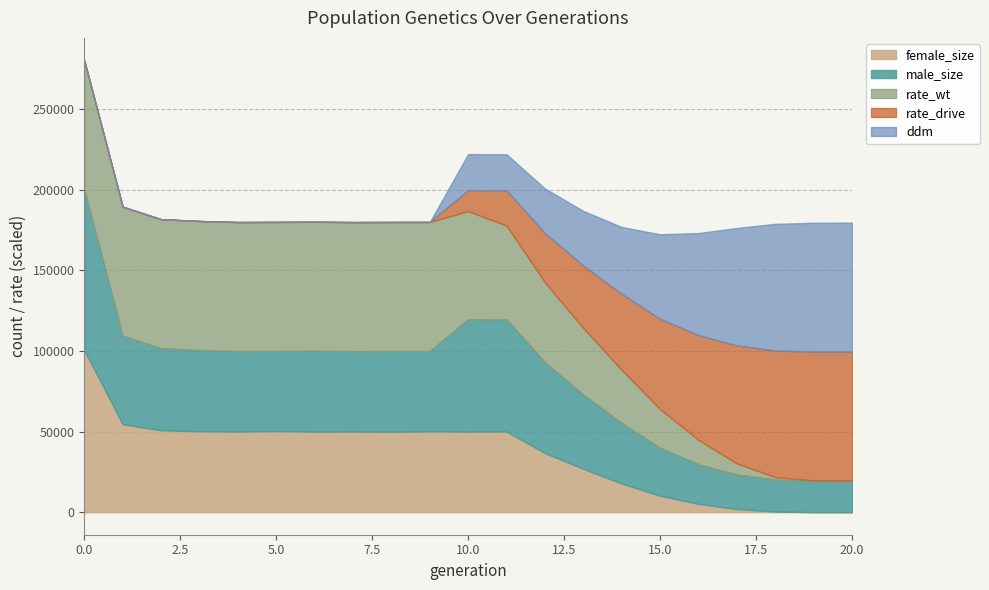

What is the value of the female_size point at the 5th from the left?

49992.0